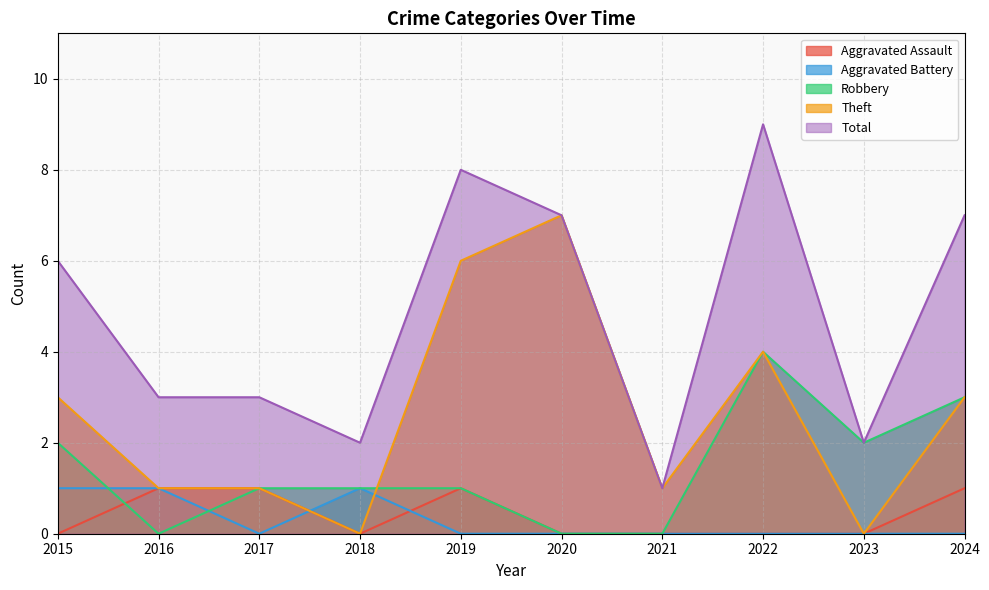

In Aggravated Battery, how many points are higher than both neighbors (excluding endpoints)?

1